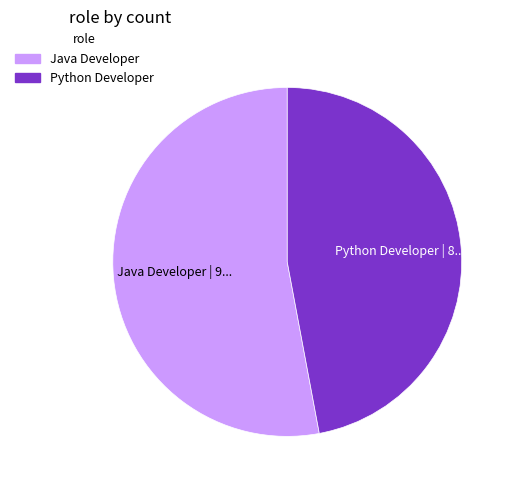

Which slice is the largest?

Java Developer